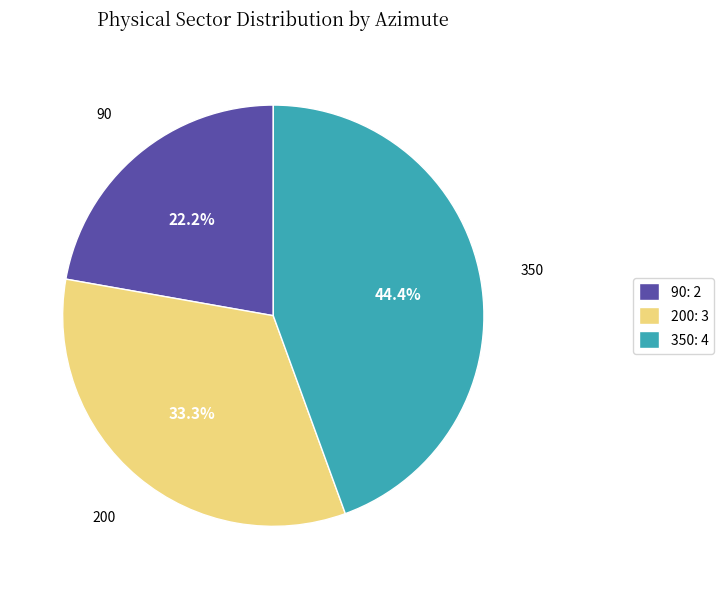

To the nearest percent, what is the average slice percentage?

33%